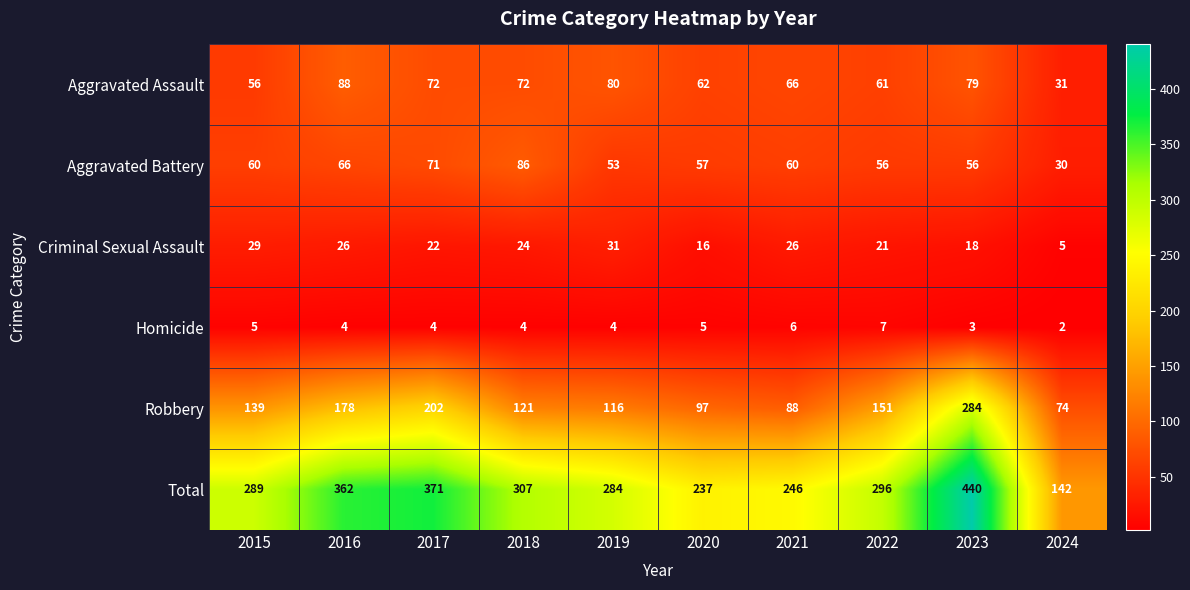

Count the number of data series in this chart.

6